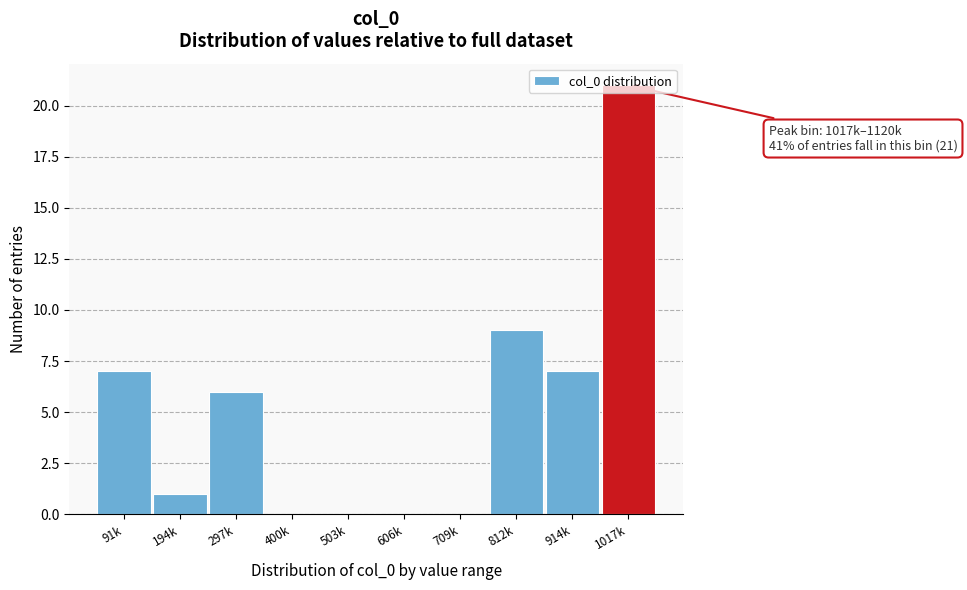

What is the greatest value displayed?

21